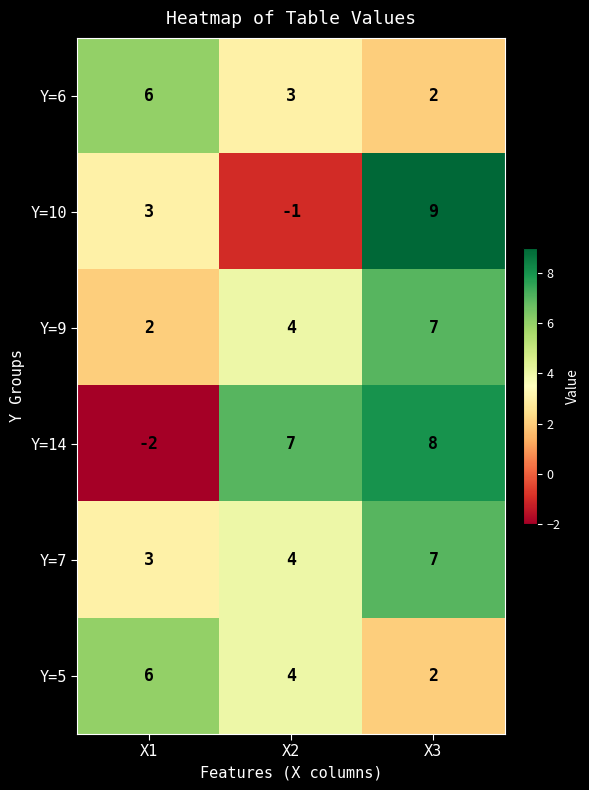

Which series changed the most between X2 and X3?

Y=10